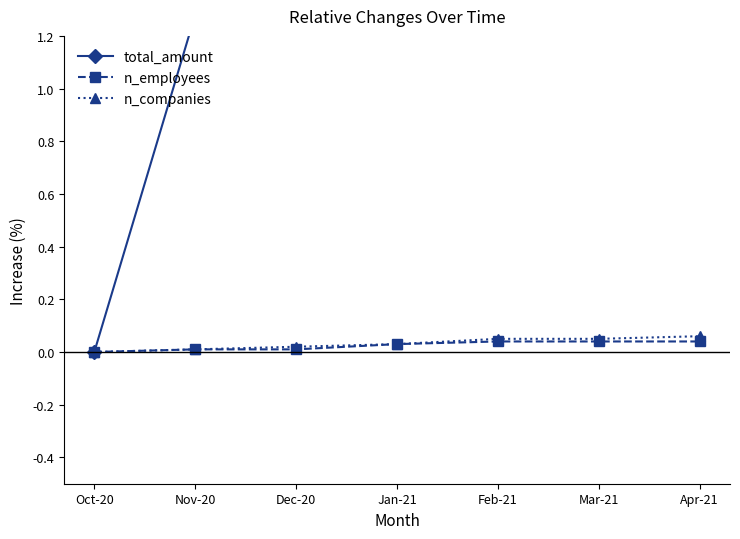

Reading left to right, what are all the values shown in this chart?

total_amount: 0.0	1.3	2.0	2.7	3.3	3.4	3.5
n_employees: 0.0	0.0	0.0	0.0	0.0	0.0	0.0
n_companies: 0.0	0.0	0.0	0.0	0.1	0.1	0.1